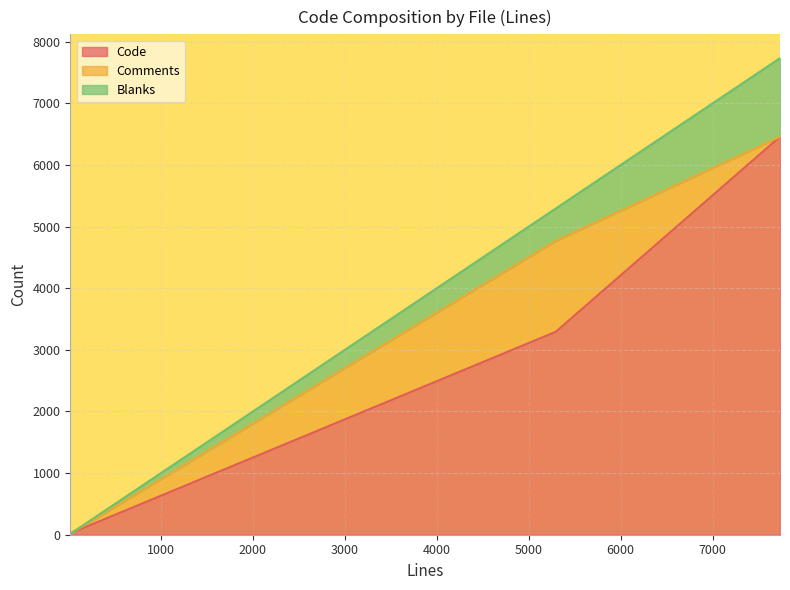

The value of Comments at test_ua.yaml is 0. True or false?

True